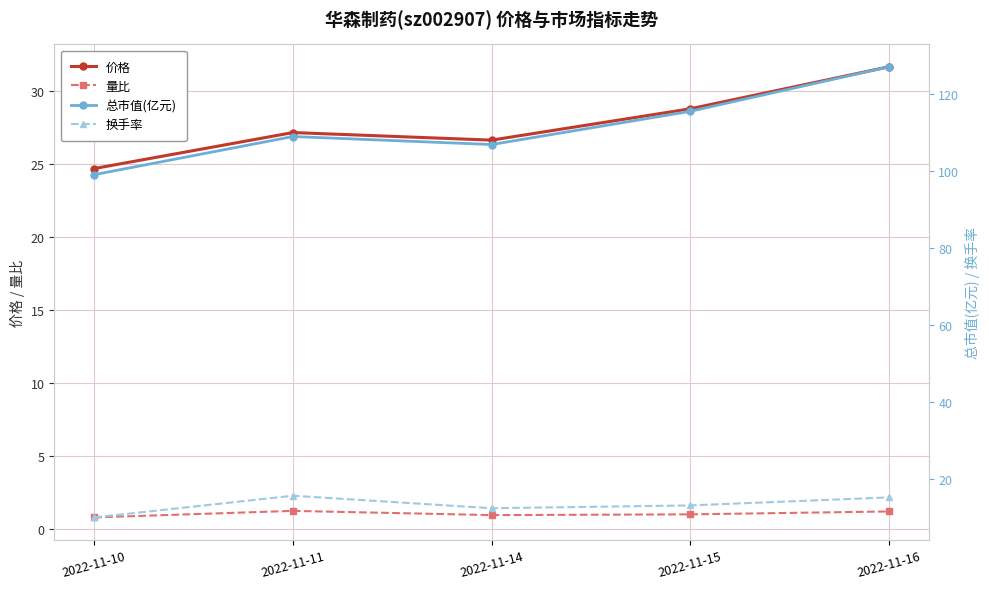

What is the value of the 量比 point at the 1st from the left?

0.8